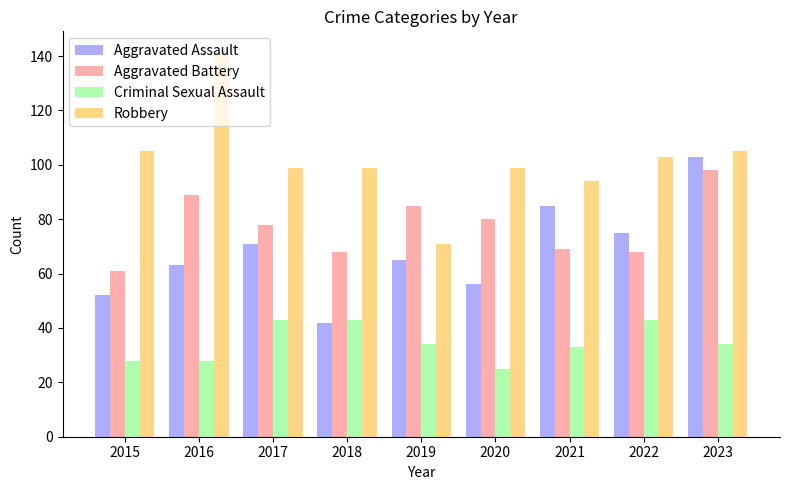

What is the sum of all Aggravated Assault values?

612